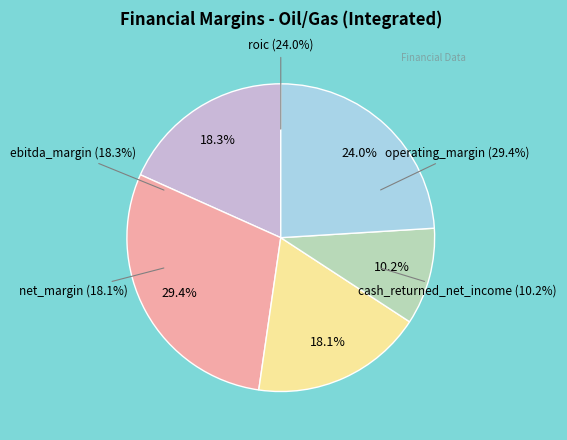

Which category has the biggest portion of the pie?

operating_margin